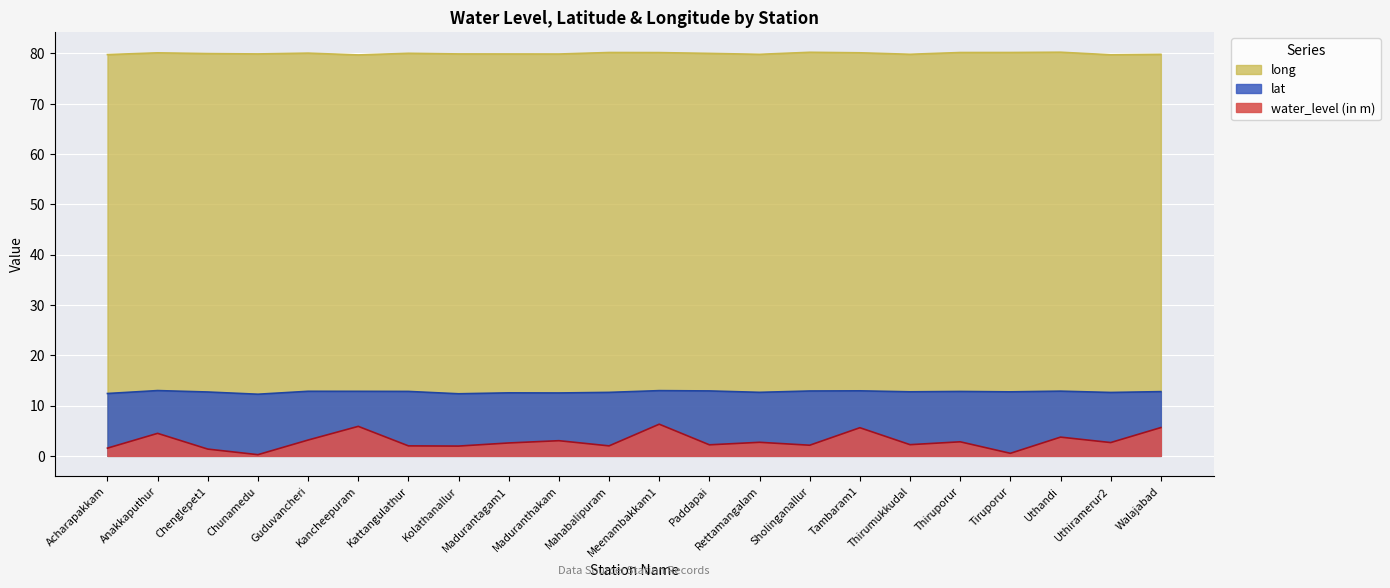

True or false: water_level (in m) and lat intersect in this chart.

False